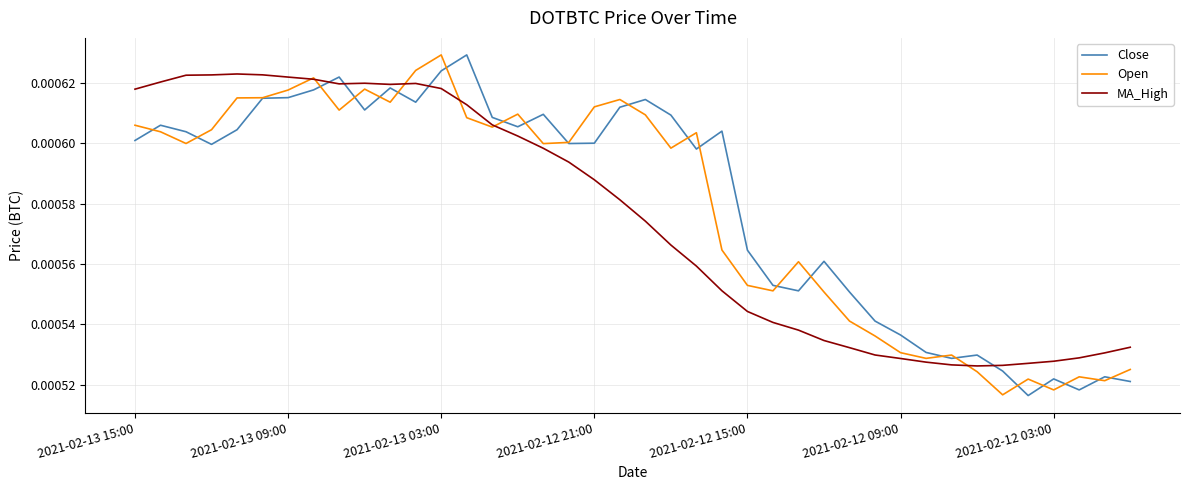

Which series has the largest range (max minus min)?

Close